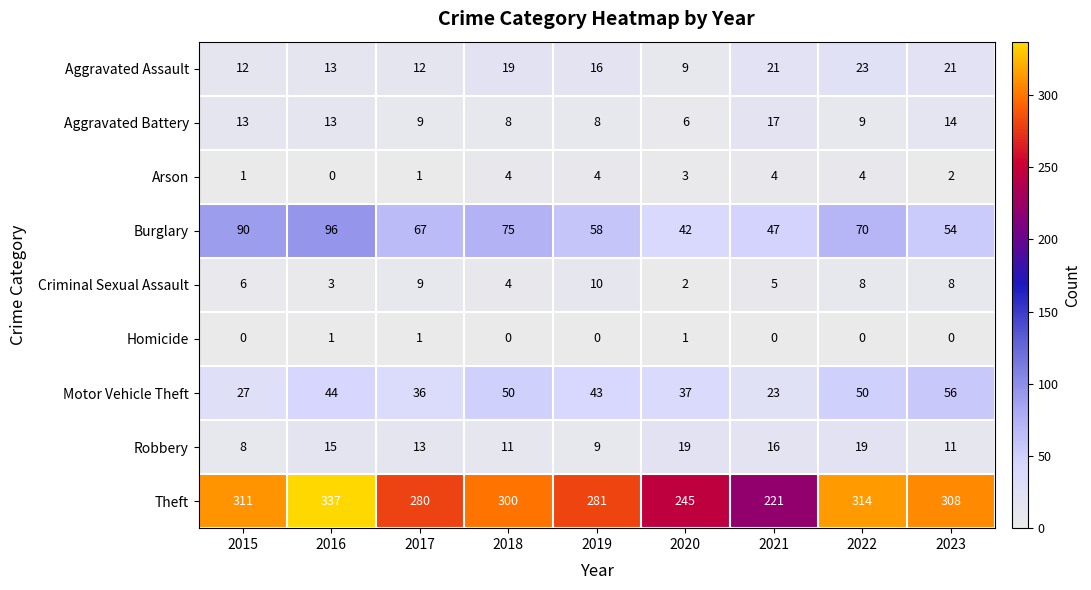

The value of Homicide at 2020 is 1. True or false?

True